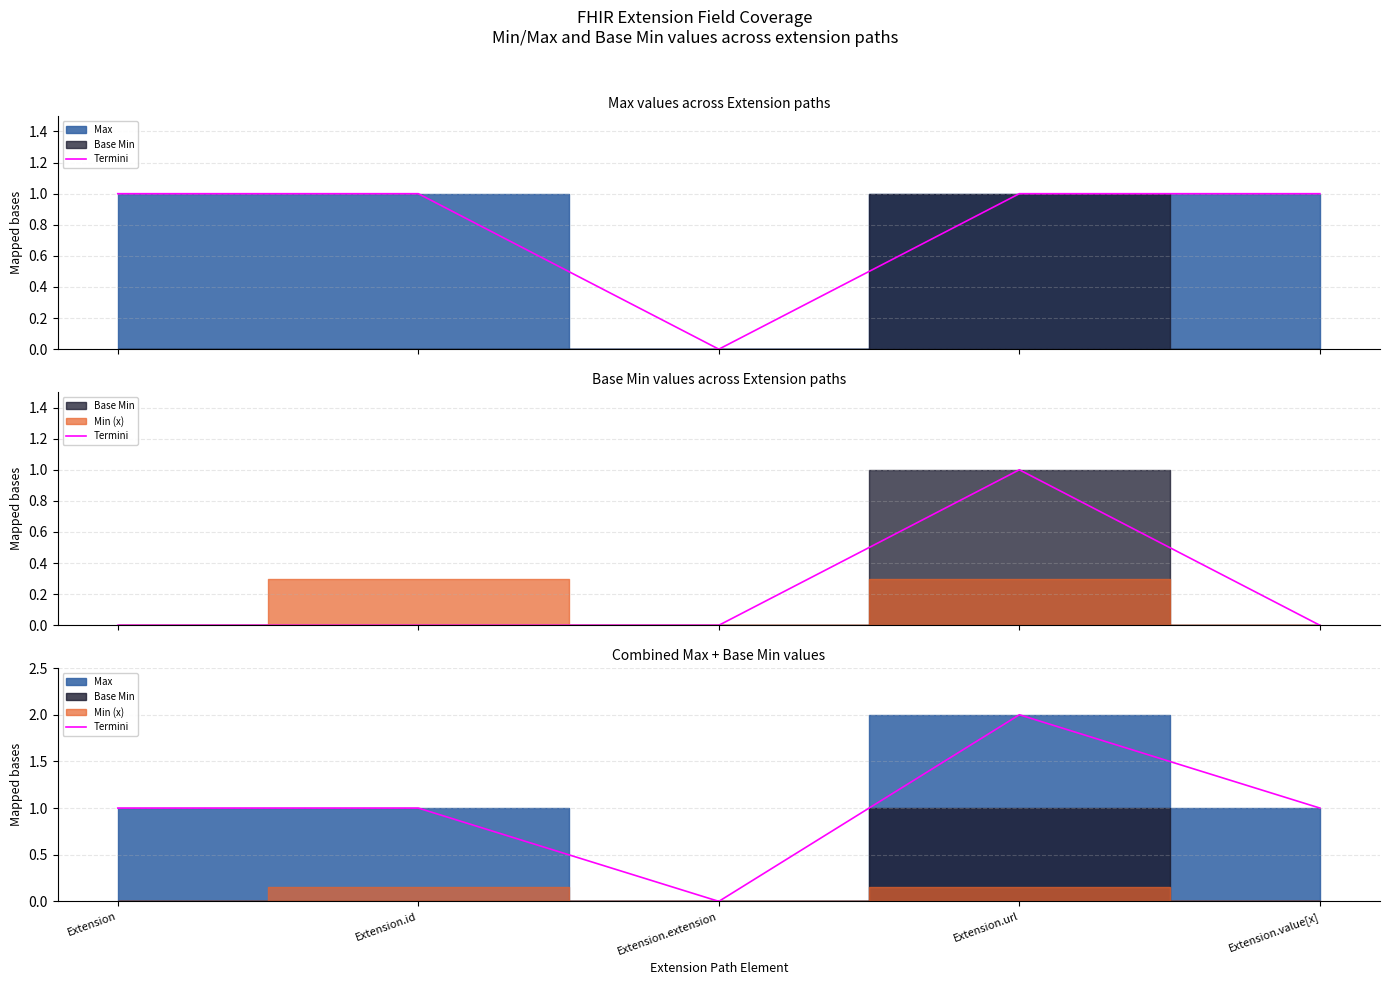

At which category does the data reach its first local valley?

Extension.extension